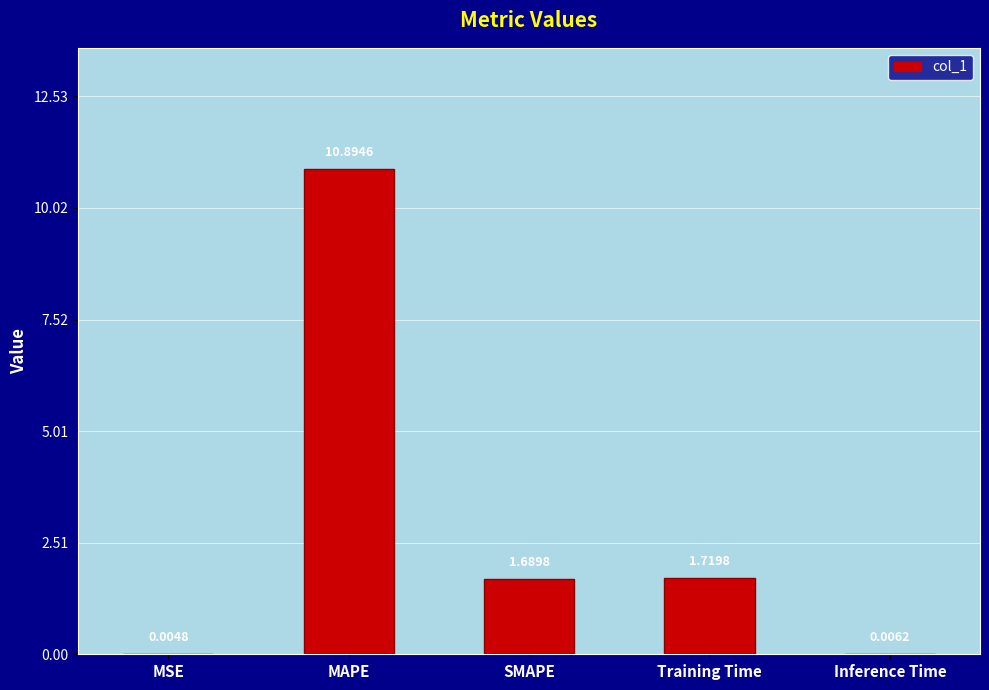

What is the sum of all values?

14.3